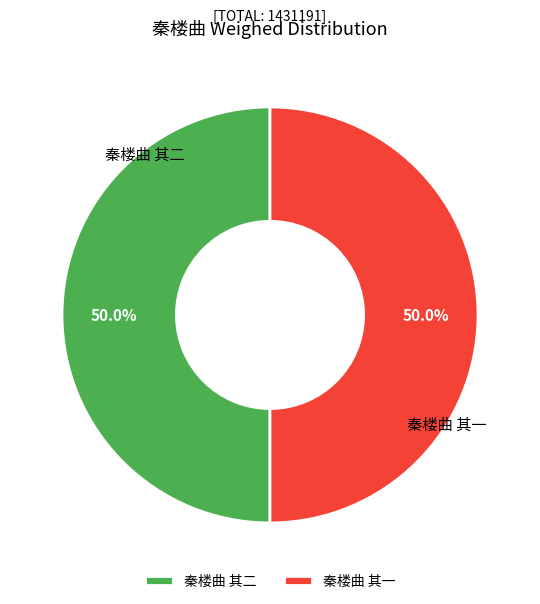

What is the ratio of the value at 秦楼曲 其一 to the value at 秦楼曲 其二?

1.0